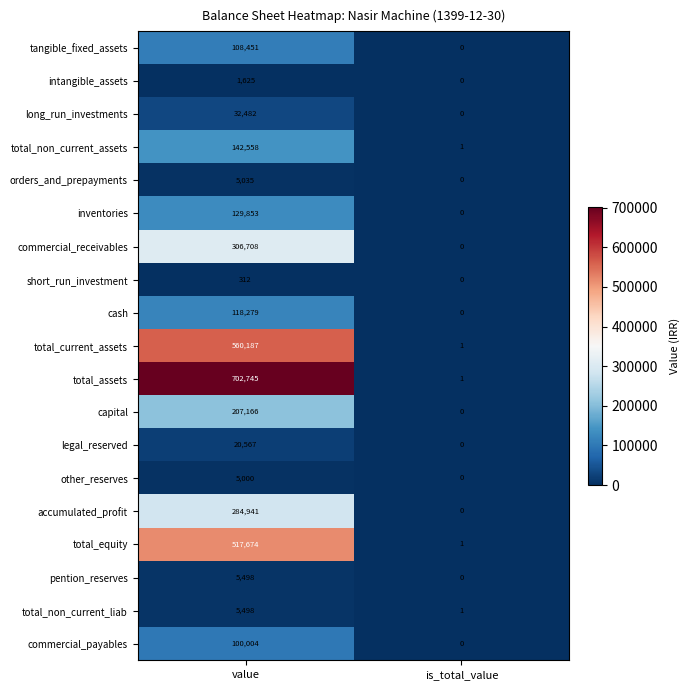

What is the difference between the tangible_fixed_assets values at value and is_total_value?

108451